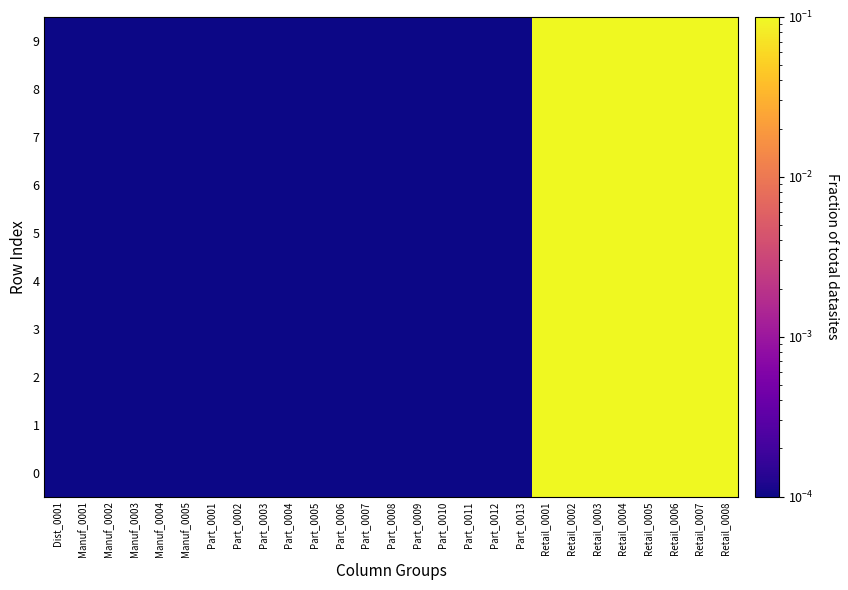

How many categories are shown in the chart?

27